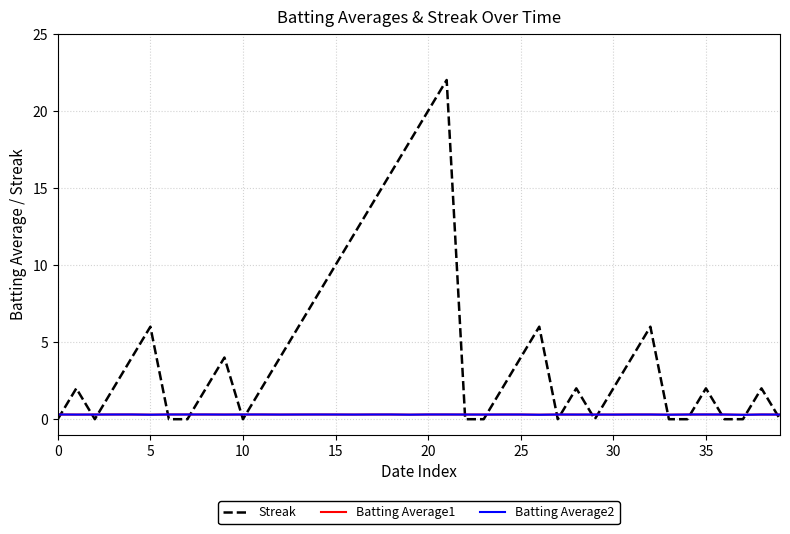

Reading left to right, list all the values displayed in this chart.

Streak: 0.0	2.0	0.0	2.0	4.0	6.0	0.0	0.0	2.0	4.0	0.0	2.0	4.0	6.0	8.0	10.0	12.0	14.0	16.0	18.0	20.0	22.0	0.0	0.0	2.0	4.0	6.0	0.0	2.0	0.0	2.0	4.0	6.0	0.0	0.0	2.0	0.0	0.0	2.0	0.0
Batting Average1: 0.3	0.3	0.3	0.3	0.3	0.3	0.3	0.3	0.3	0.3	0.3	0.3	0.3	0.3	0.3	0.3	0.3	0.3	0.3	0.3	0.3	0.3	0.3	0.3	0.3	0.3	0.3	0.3	0.3	0.3	0.3	0.3	0.3	0.3	0.3	0.3	0.3	0.3	0.3	0.3
Batting Average2: 0.3	0.3	0.3	0.3	0.3	0.3	0.3	0.3	0.3	0.3	0.3	0.3	0.3	0.3	0.3	0.3	0.3	0.3	0.3	0.3	0.3	0.3	0.3	0.3	0.3	0.3	0.3	0.3	0.3	0.3	0.3	0.3	0.3	0.3	0.3	0.3	0.3	0.3	0.3	0.3